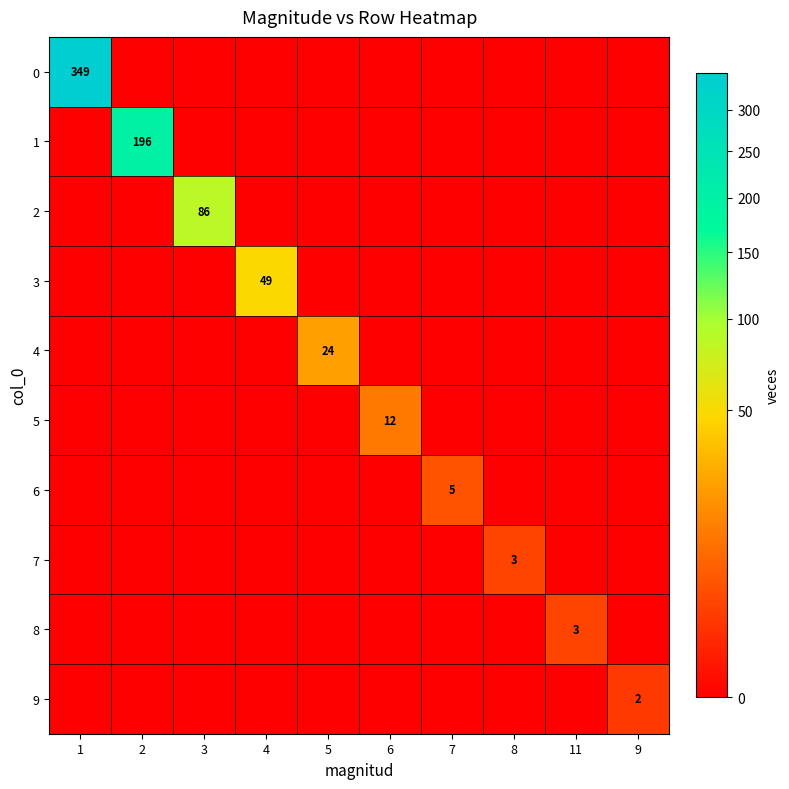

Which category has the highest value across all series?

1